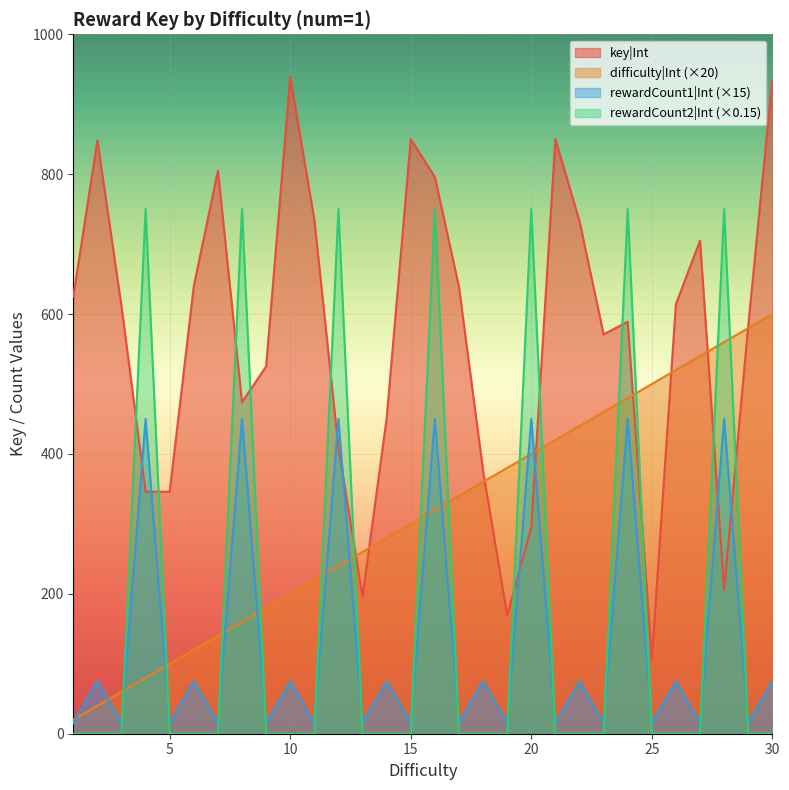

What is the sum of all key|Int values?

16968.0